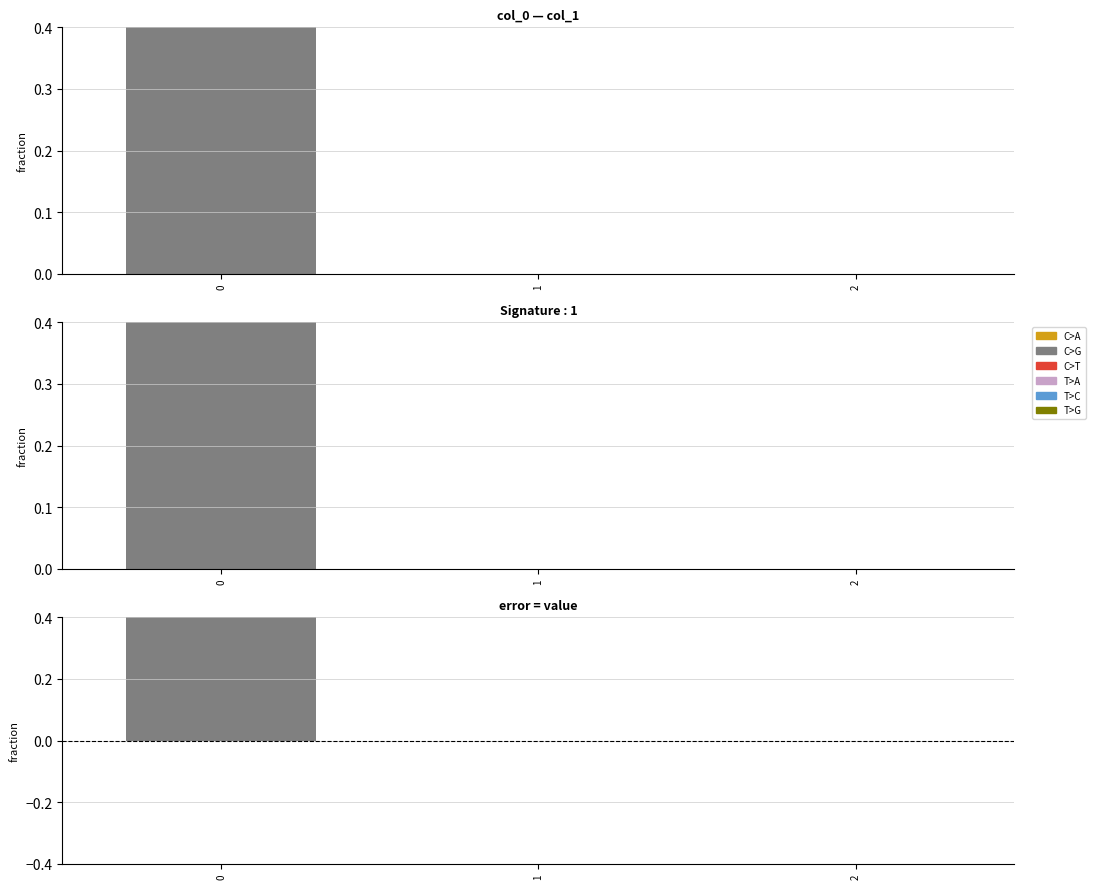

What is the approximate value at 0?

0.4